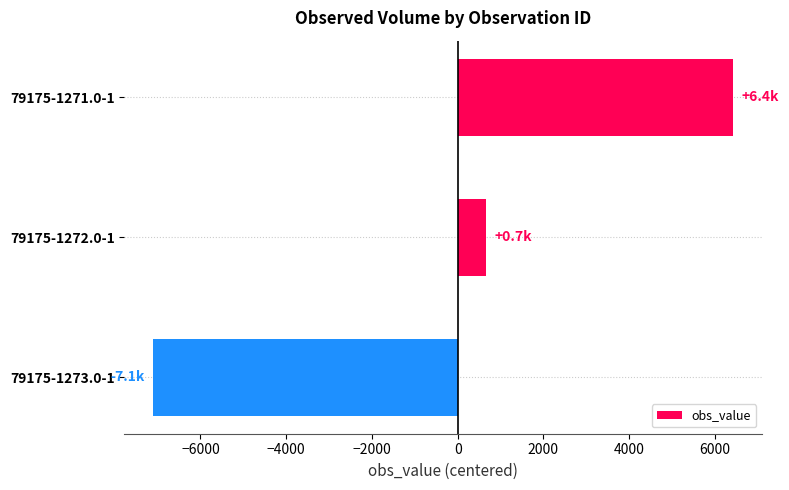

How many values exceed 663?

2